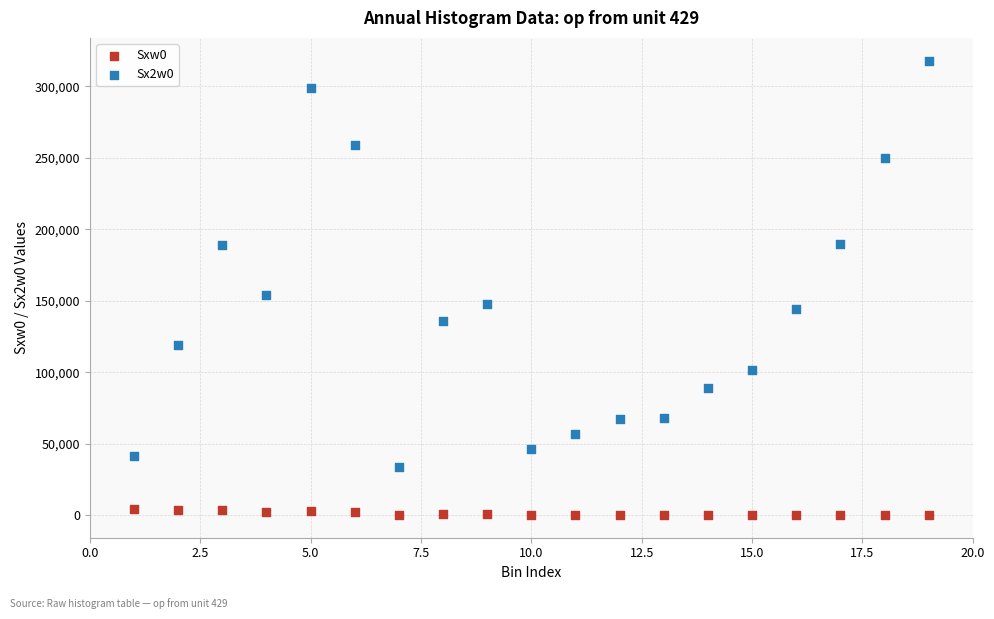

Across all series, what Y value is closest to 159156?

153996